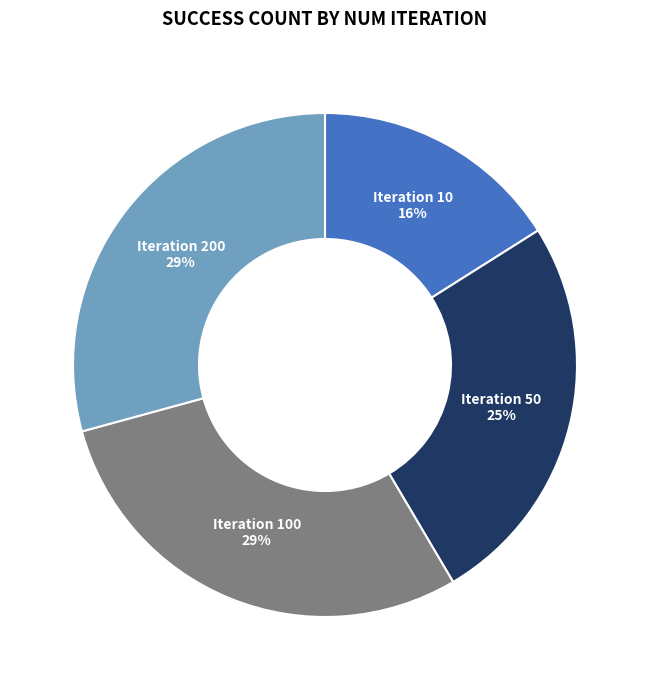

Does any single category account for the majority?

No